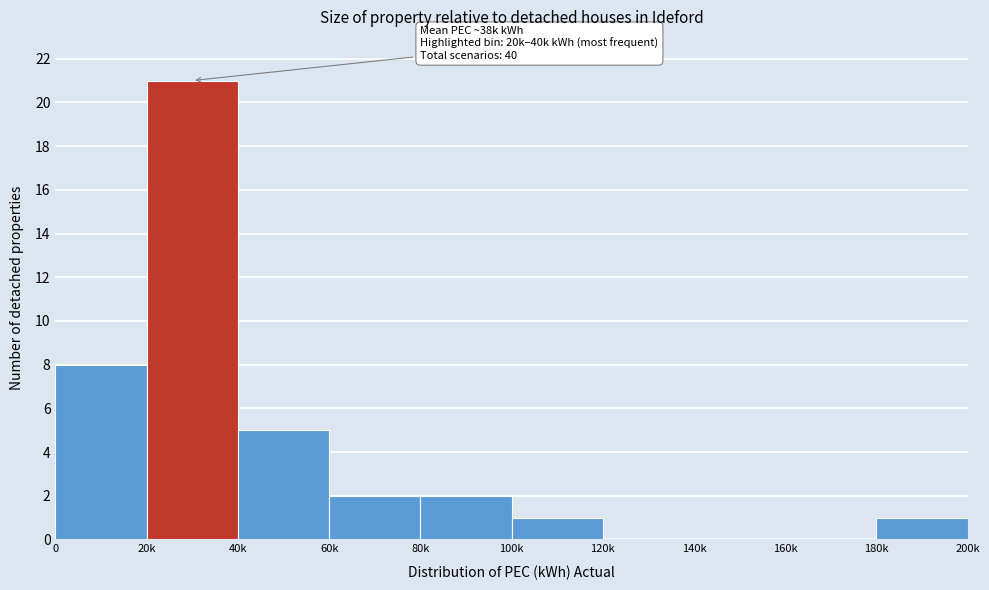

Reading left to right, transcribe all the data shown in this chart.

0=8	20k=21	40k=5	60k=2	80k=2	100k=1	120k=0	140k=0	160k=0	180k=1